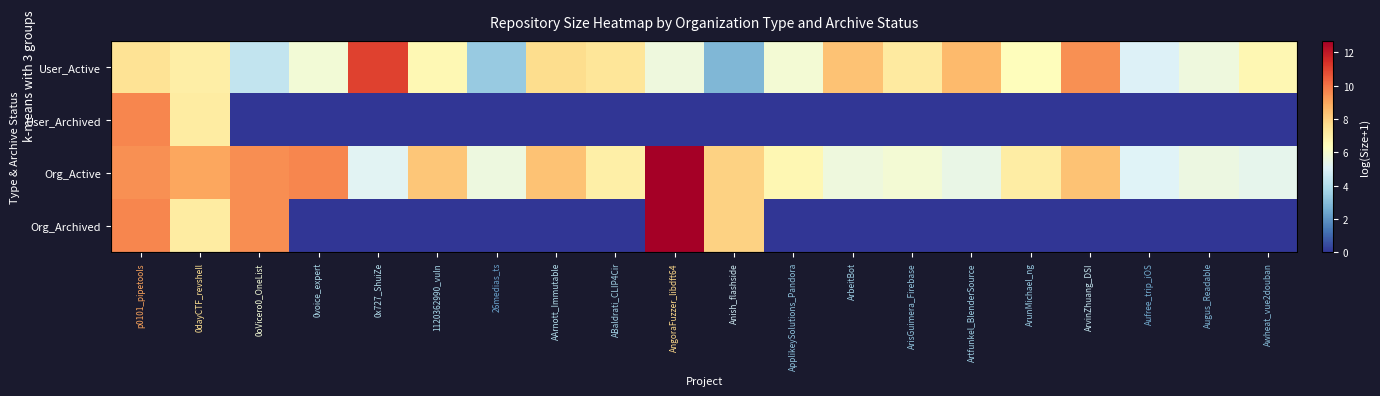

What is the difference between the maximum and minimum values in the User_Archived series?

9.6